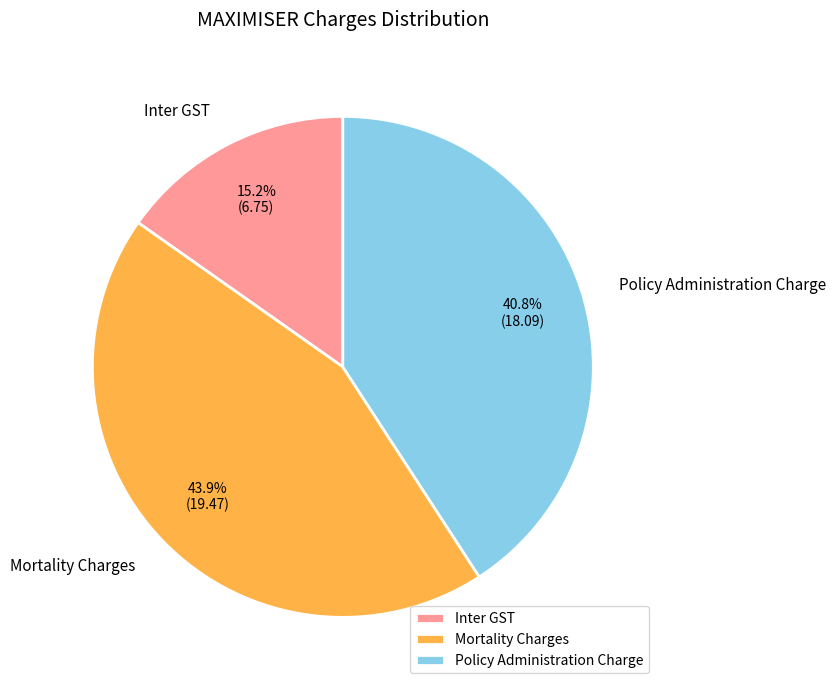

True or false: Mortality Charges accounts for 44% of the total.

True